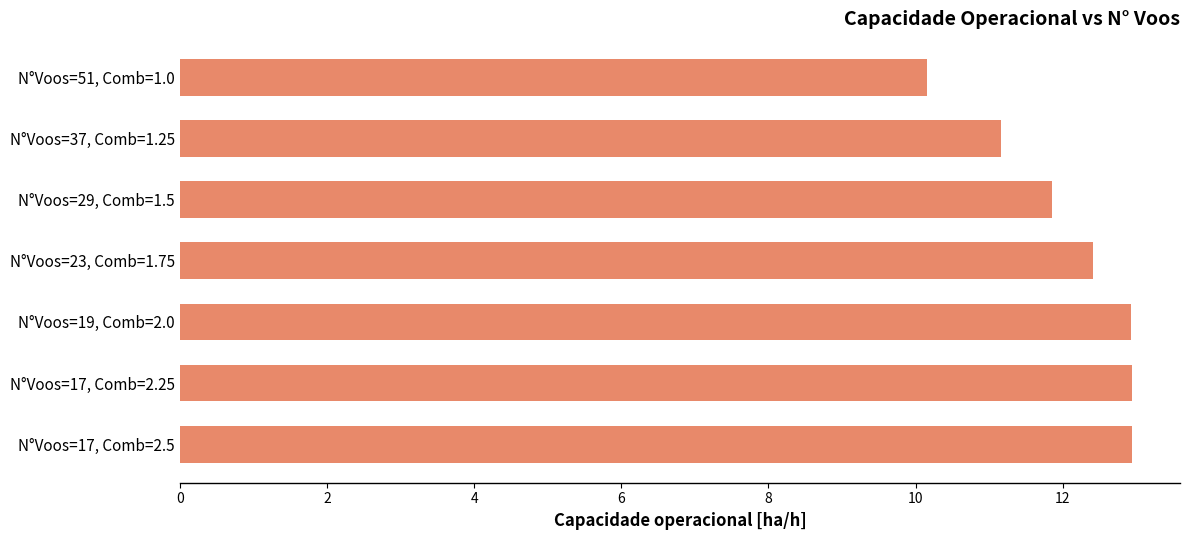

Are the bars grouped side by side (vs. stacked)?

No